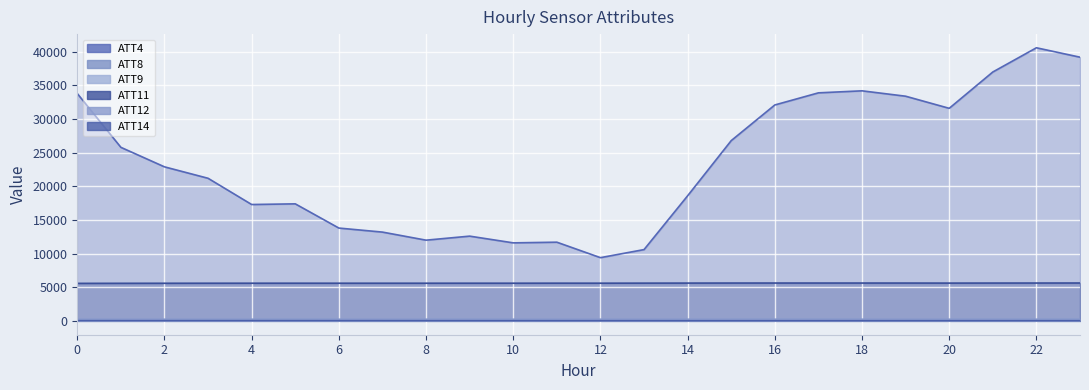

True or false: ATT9 and ATT12 cross at least once.

False